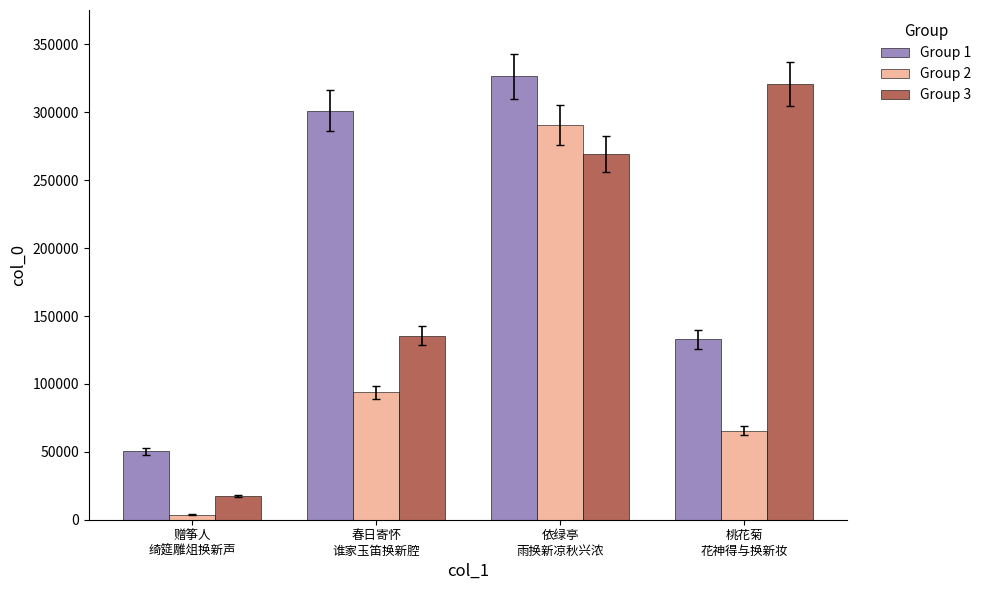

What is the label of the 2nd bar from the right?

依绿亭
雨换新凉秋兴浓